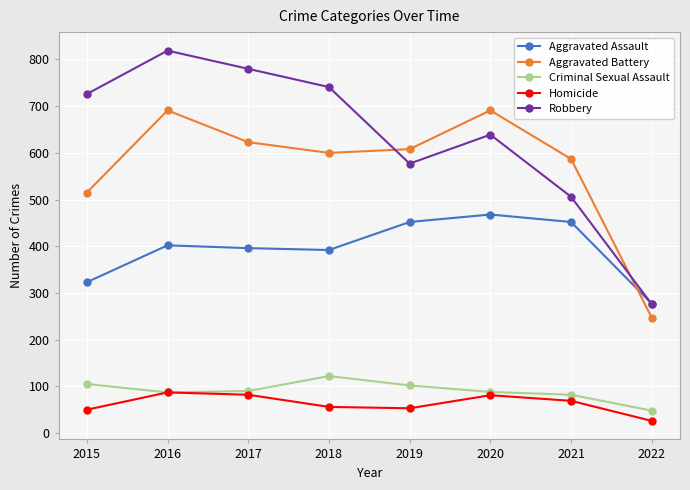

What are all the series names shown in the legend?

Aggravated Assault, Aggravated Battery, Criminal Sexual Assault, Homicide, Robbery